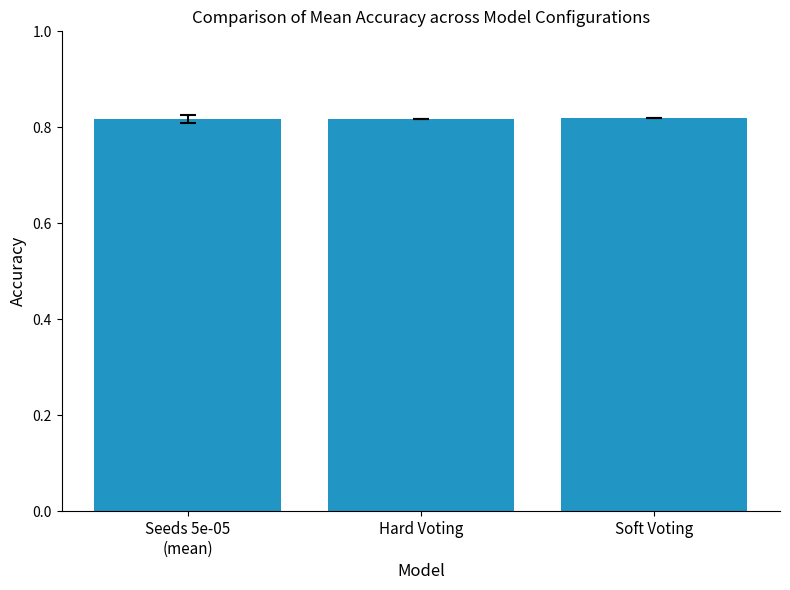

How many values are between 0 and 1?

3